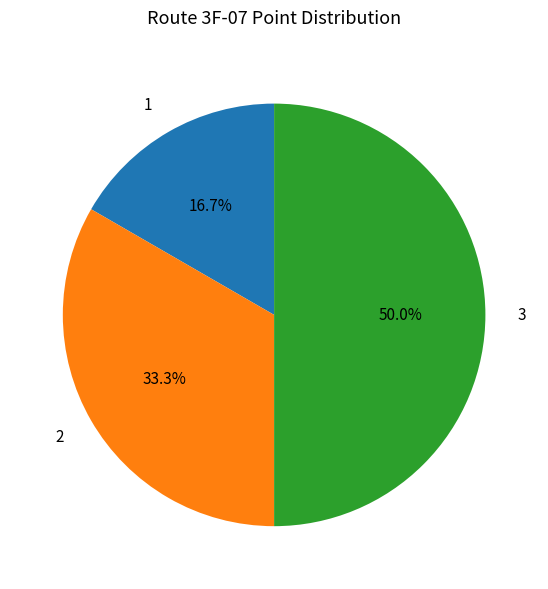

Is it true that 1 is 3% of the pie?

False